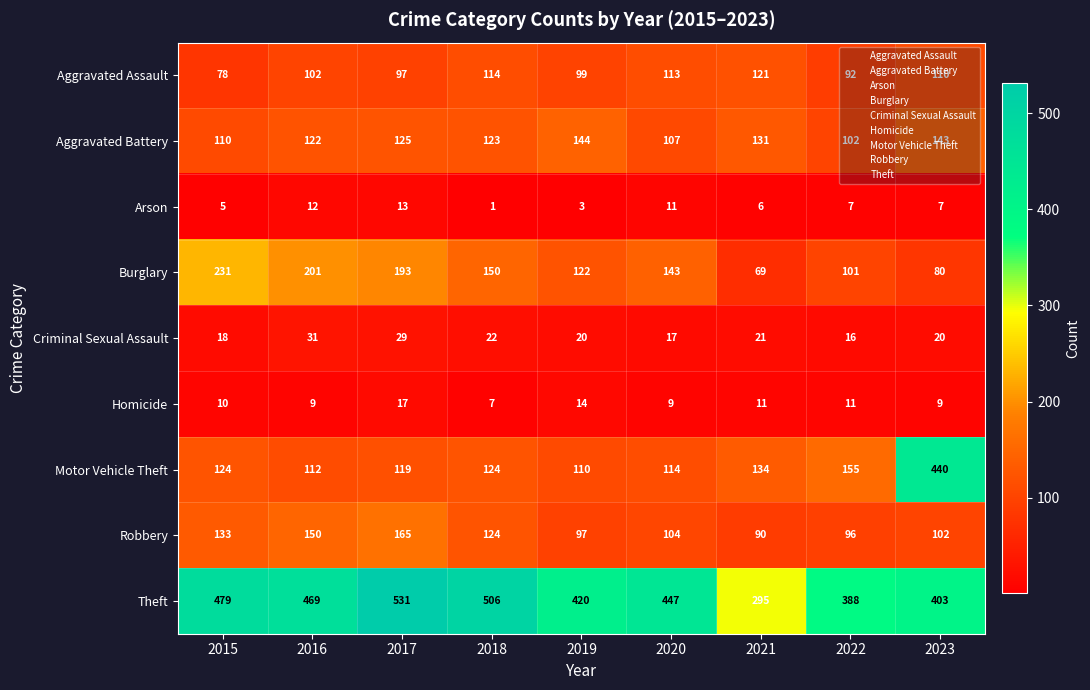

Which series has the largest range (max minus min)?

Motor Vehicle Theft